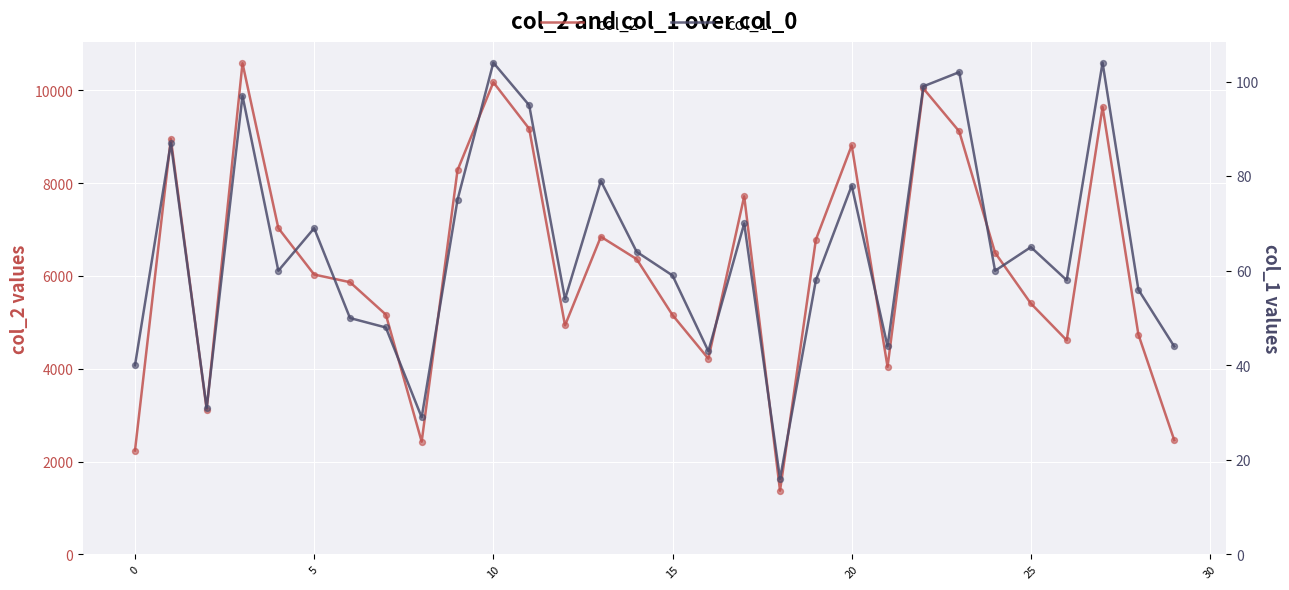

At how many categories does at least one series exceed 9059?

6